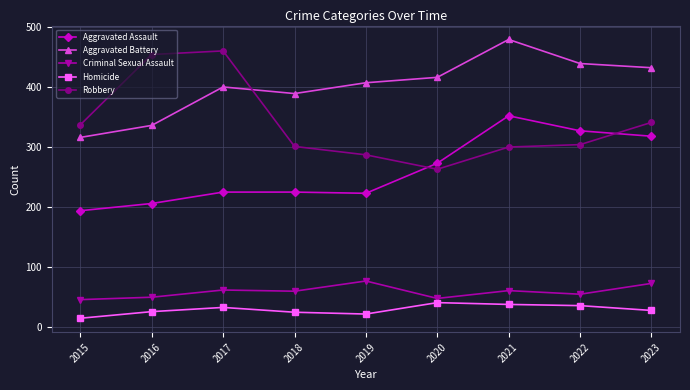

Does the chart display data point markers on the line(s)?

Yes